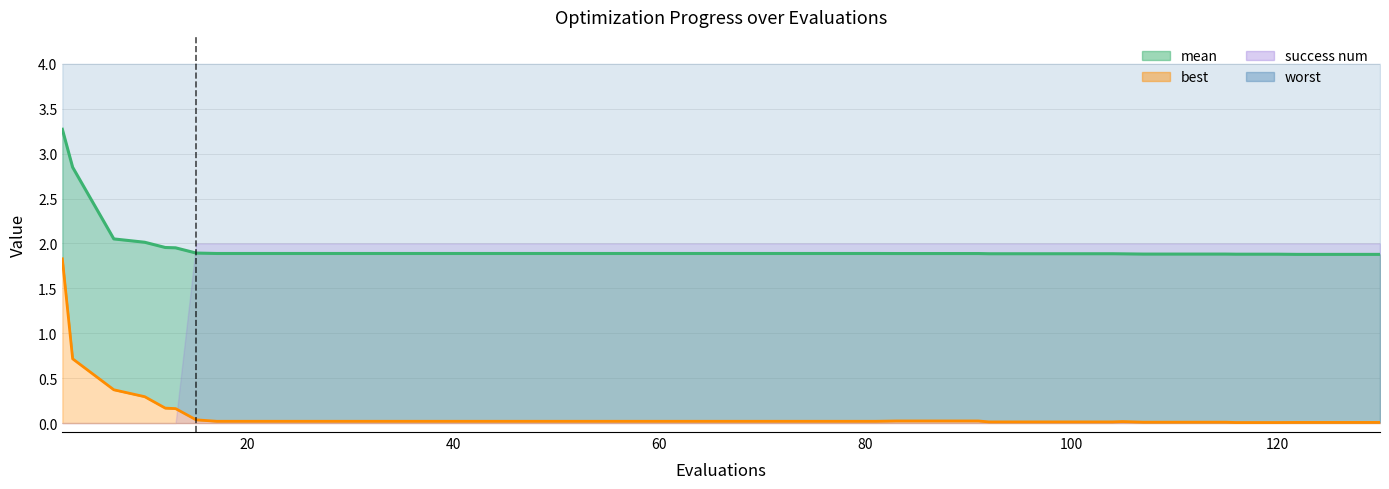

What is the difference between the maximum and minimum values in the best series?

1.8